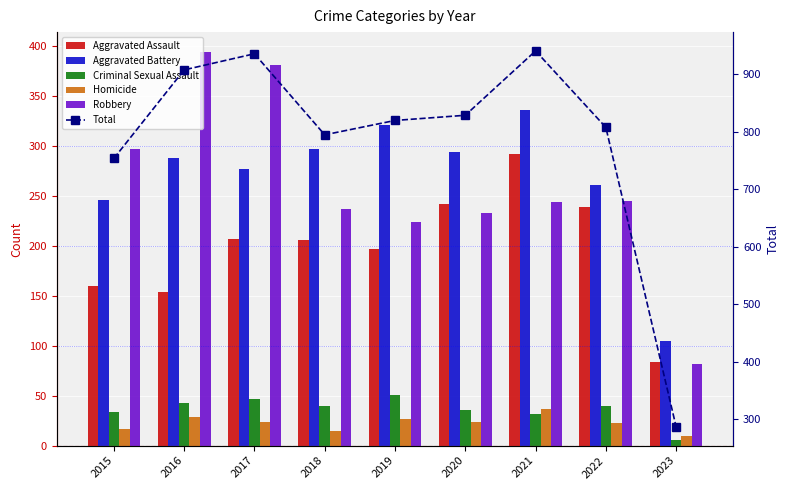

Which category has the lowest value across all series?

2023